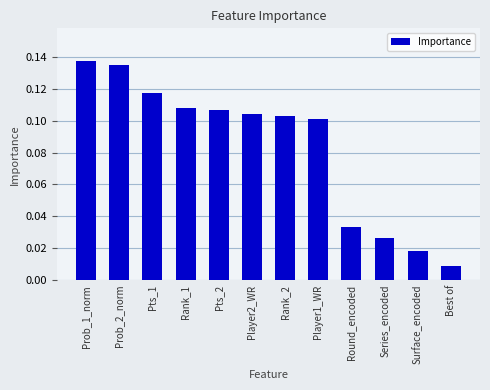

What position from the left is Surface_encoded?

11